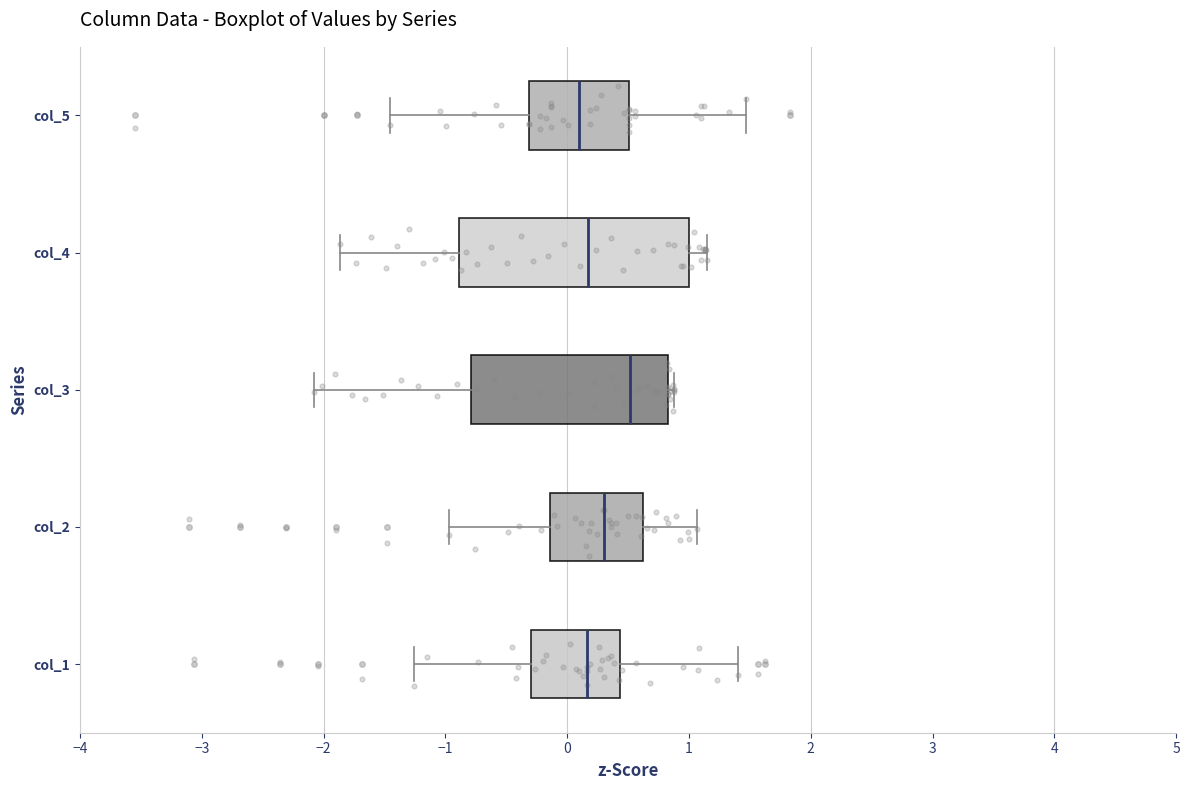

Which box has the furthest to the right median line?

col_3